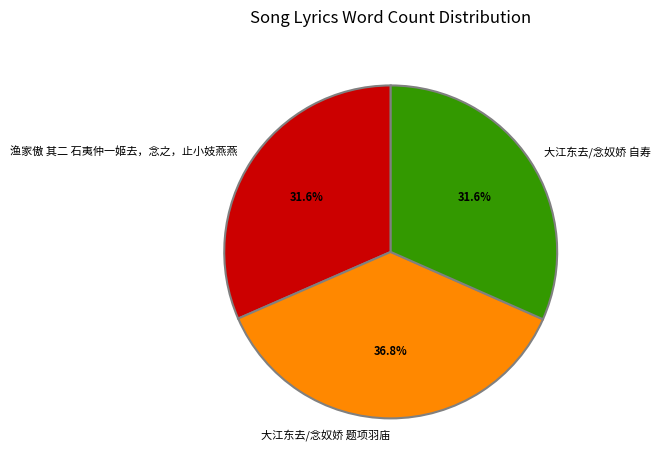

Is there any slice that represents more than half of the pie?

No